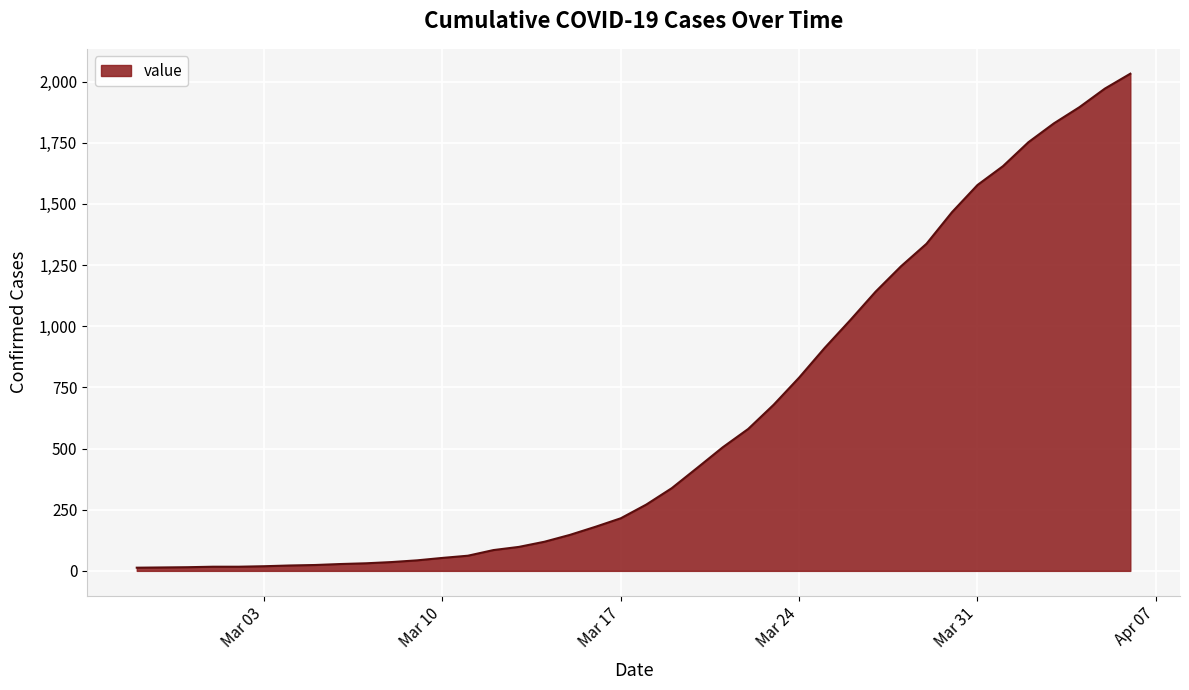

What is the maximum value shown in the chart?

2032